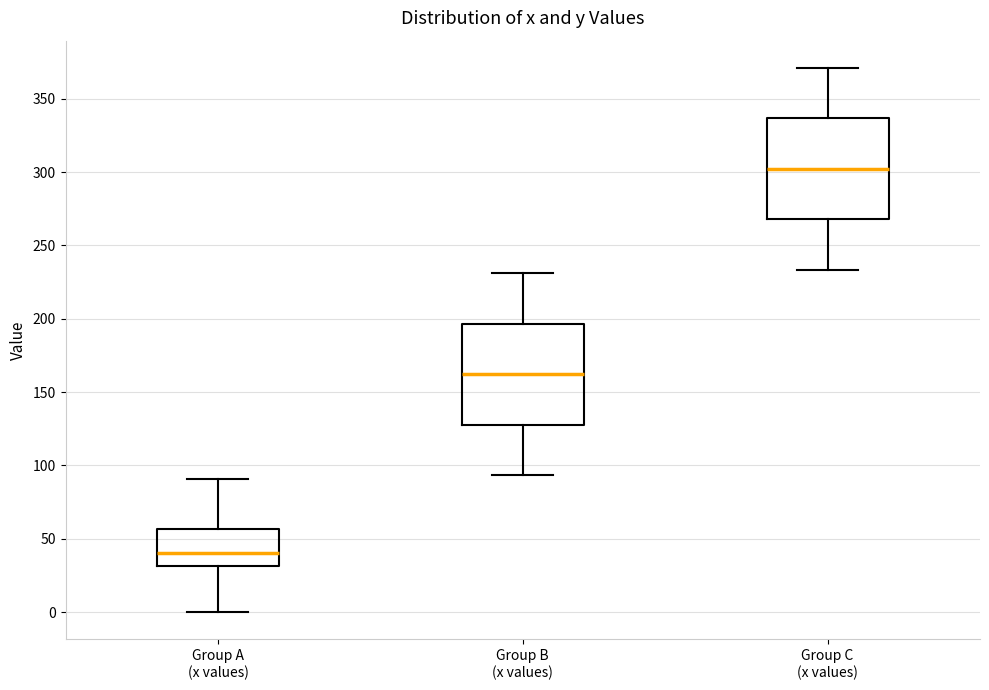

Reading left to right, transcribe this box plot: for each box, give where its median line is, the range the box spans, and where its two whiskers end, as read against the y-axis. The values are not printed on the chart, so give them approximately, as read against the axis.

Group A (x values): median 40, box 30 to 55, whiskers 0 to 90
Group B (x values): median 160, box 130 to 195, whiskers 95 to 230
Group C (x values): median 300, box 270 to 335, whiskers 235 to 370